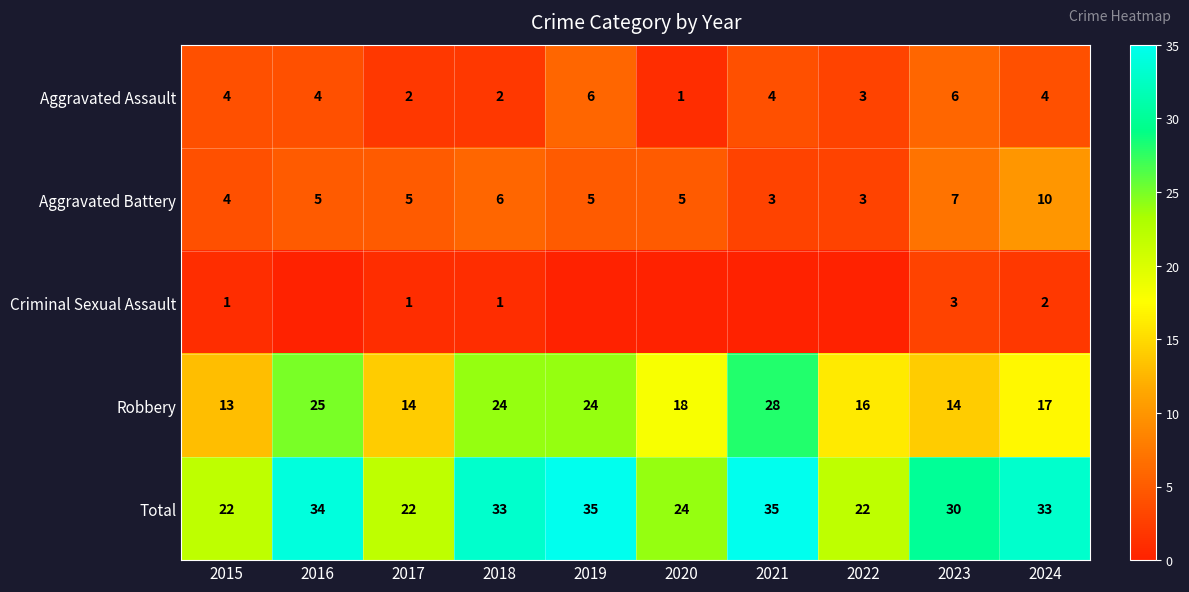

What is the approximate value of Aggravated Battery at 2016?

5